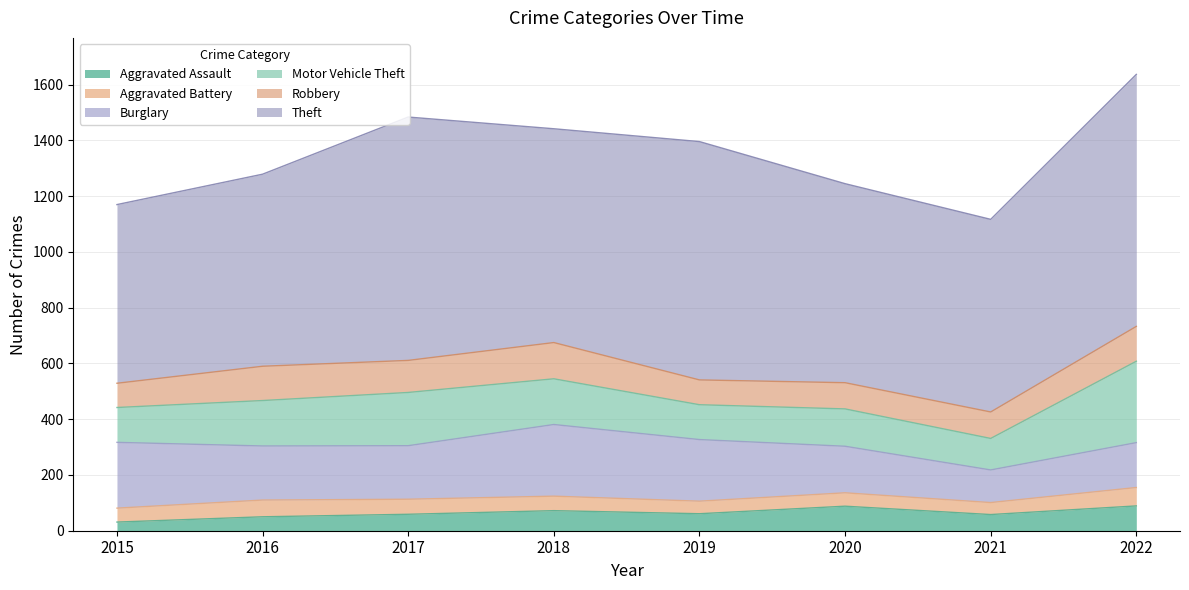

The Theft series shows 446 at 2015. True or false?

False